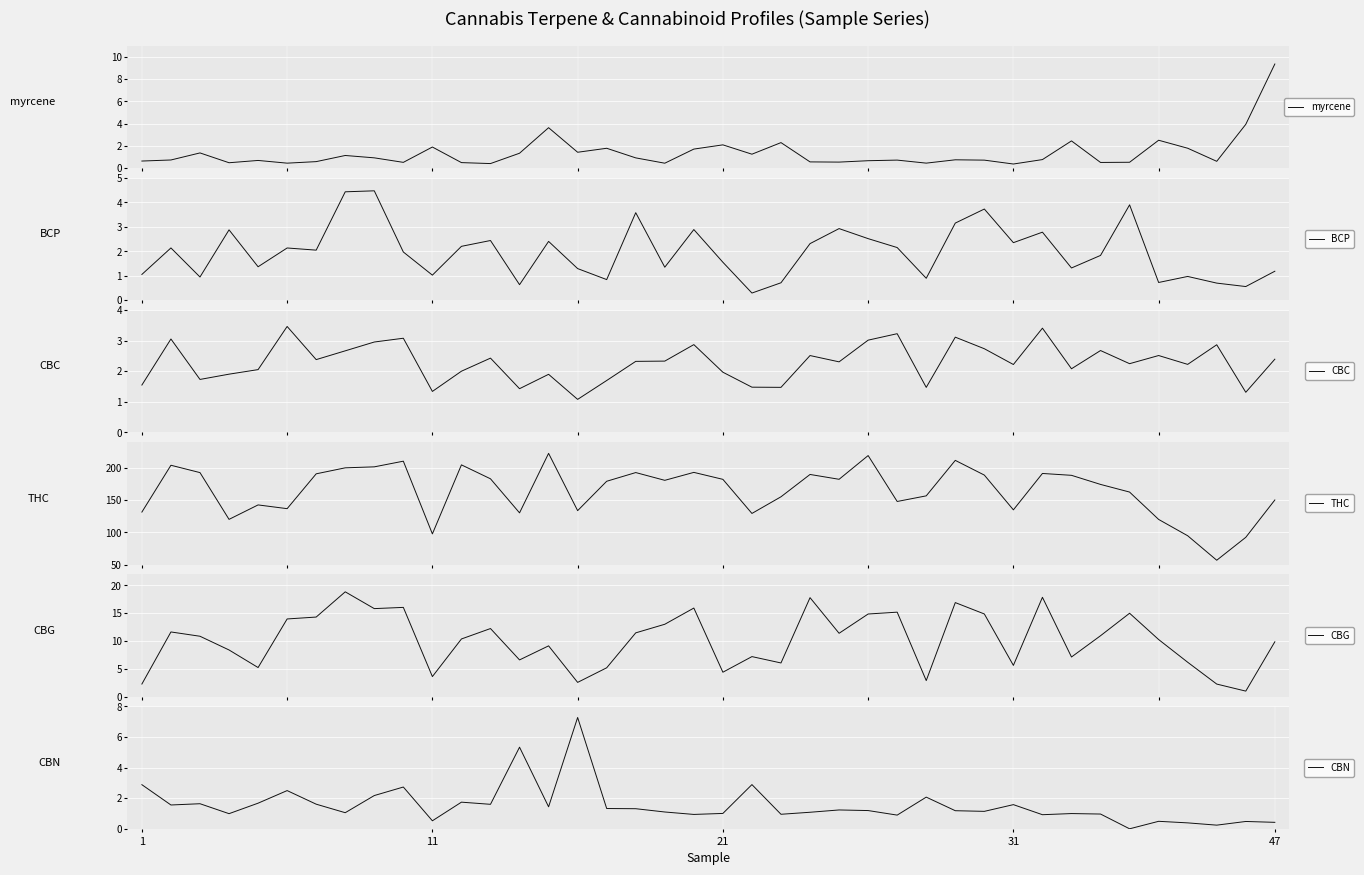

How many intersections are there between myrcene and CBC?

11